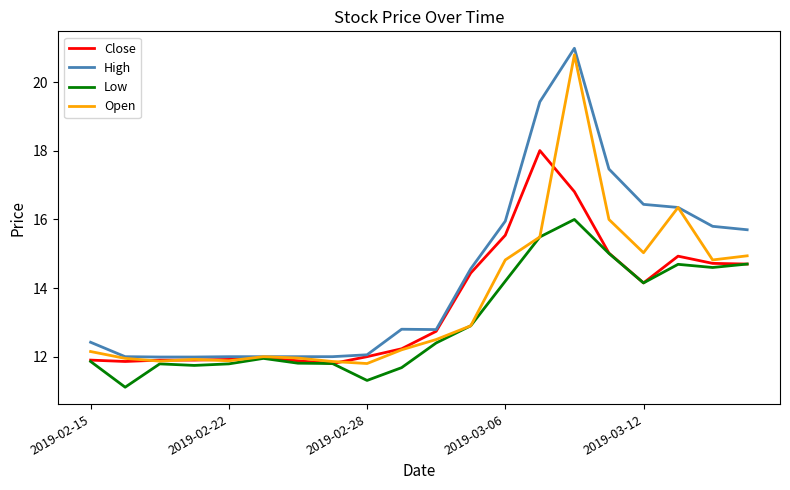

What is the maximum value shown in the chart?

21.0